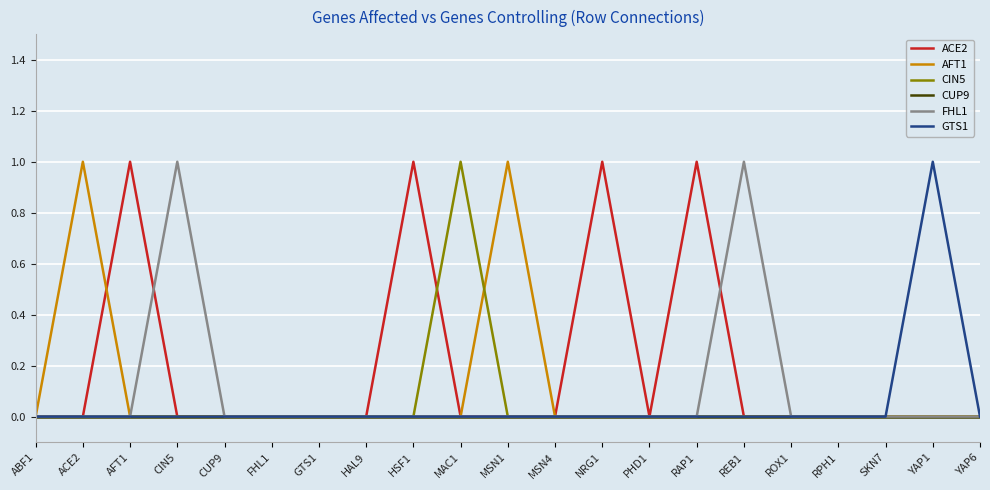

Which series has the largest total across all categories?

ACE2